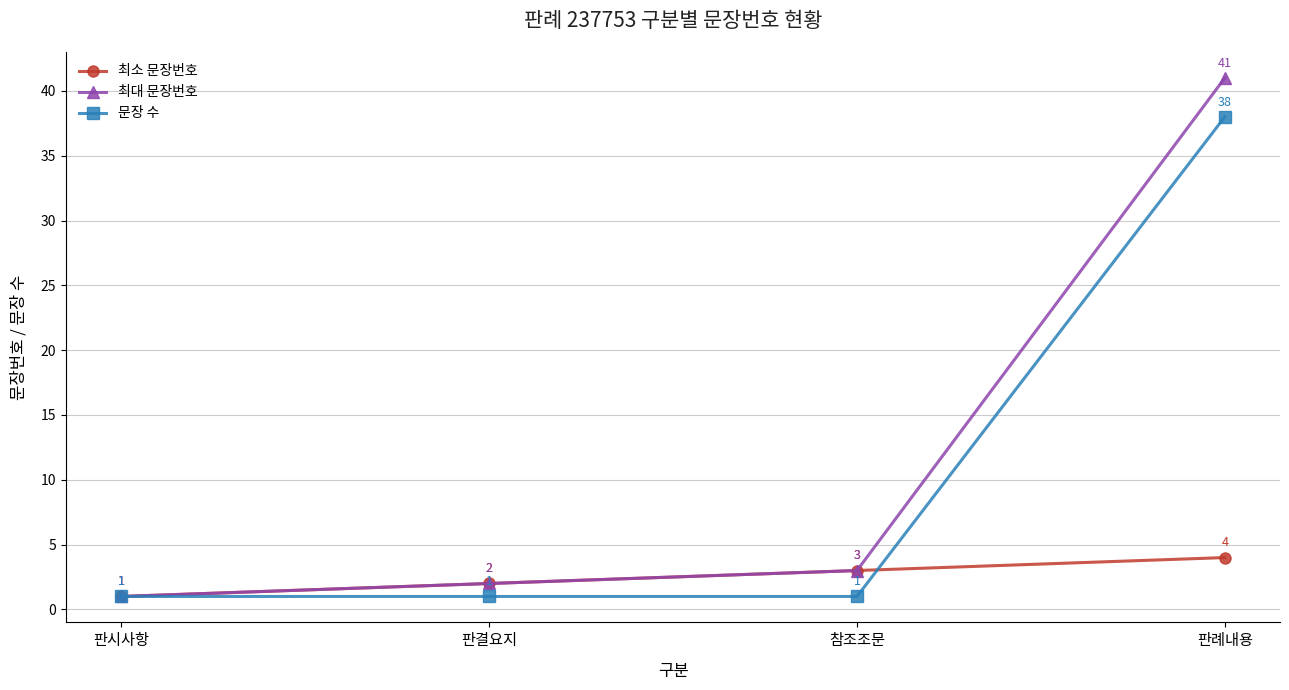

What position from the left is 판결요지?

2